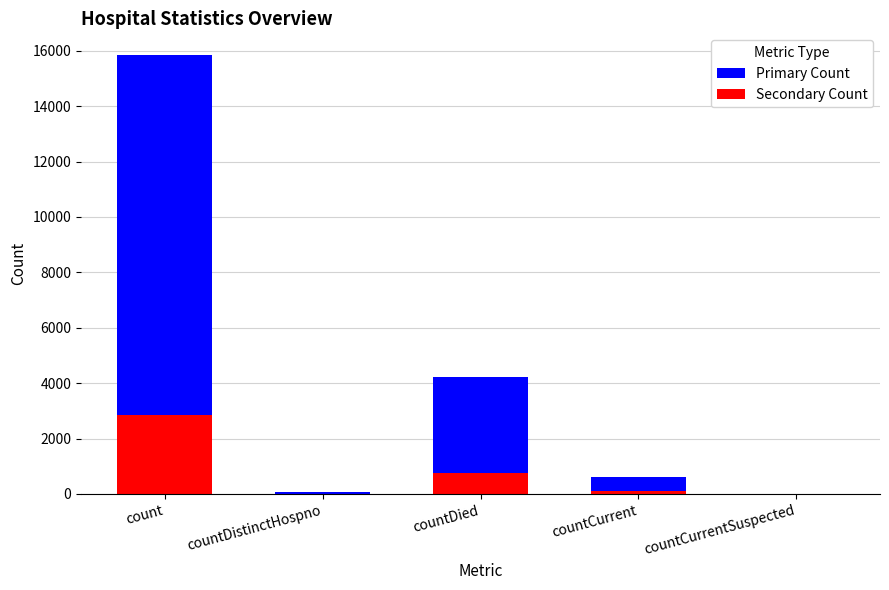

Does the chart contain any negative values?

No